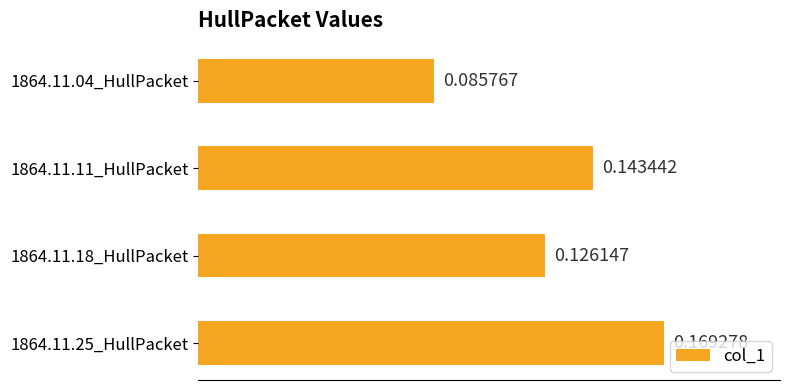

Which has a higher value, 1864.11.04_HullPacket or 1864.11.11_HullPacket?

1864.11.11_HullPacket